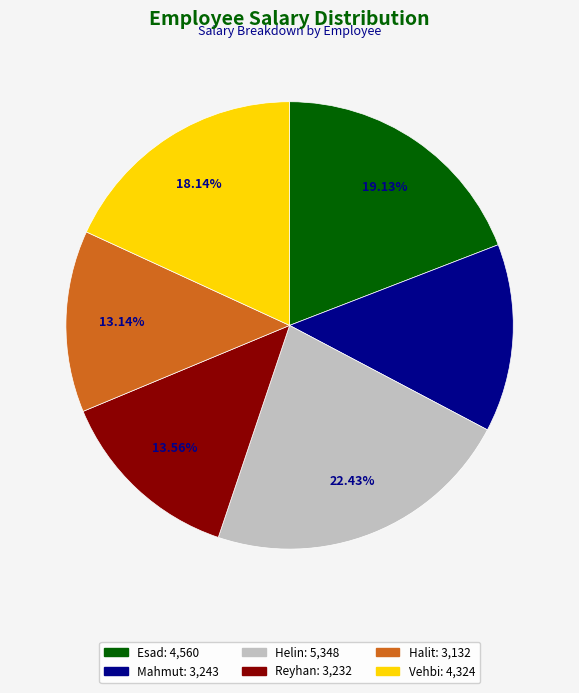

How much of the chart is everything except Vehbi?

81.9%